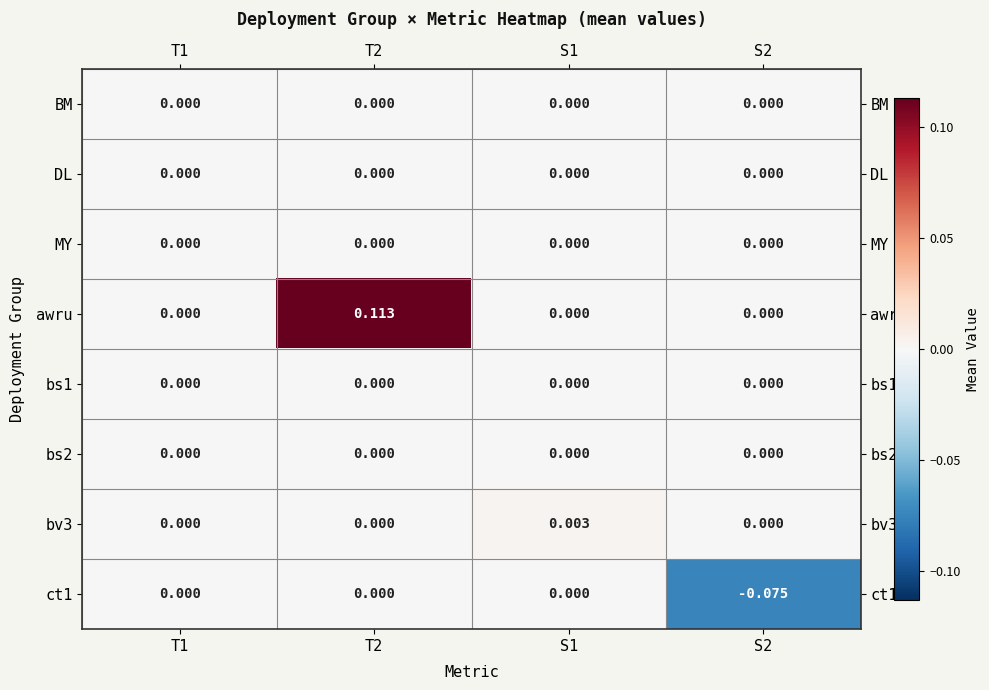

At which category does the chart reach its minimum across all series?

S2